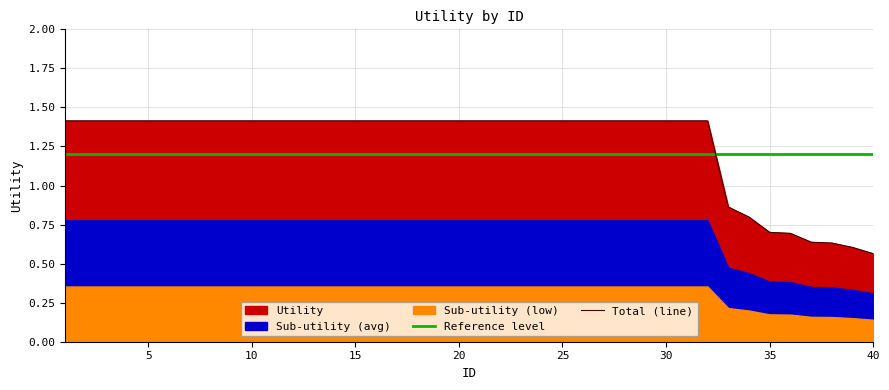

List the labels in order of value, largest first.

1, 2, 3, 4, 5, 6, 7, 8, 9, 10, 11, 12, 13, 14, 15, 16, 17, 18, 19, 20, 21, 22, 23, 24, 25, 26, 27, 28, 29, 30, 31, 32, 33, 34, 35, 36, 37, 38, 39, 40